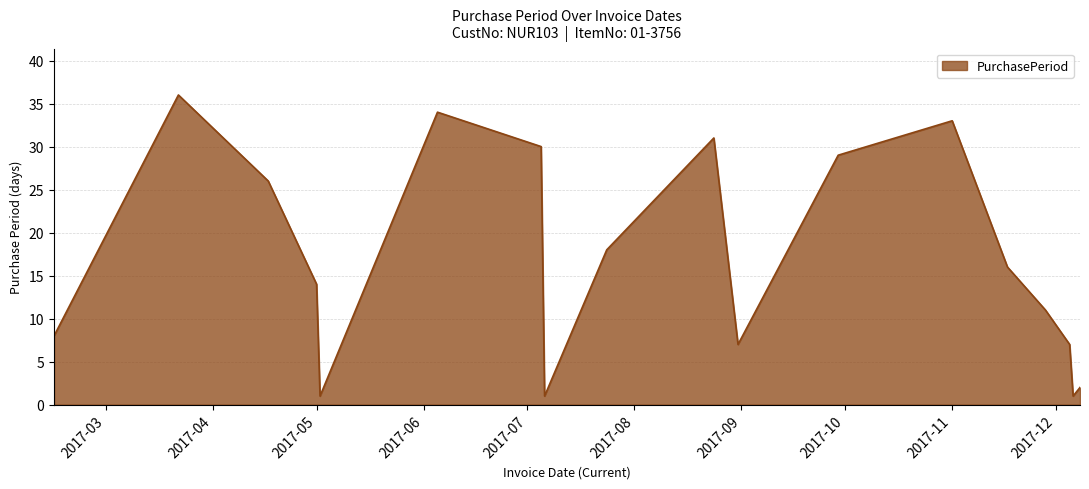

What is the difference between the maximum and minimum values?

35